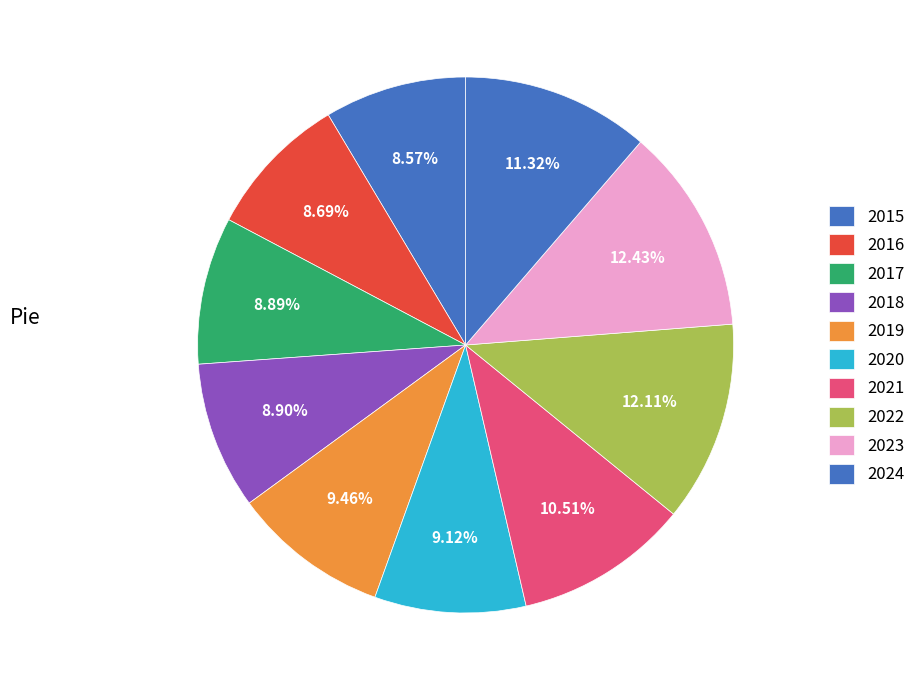

Which has a higher value, 2021 or 2022?

2022